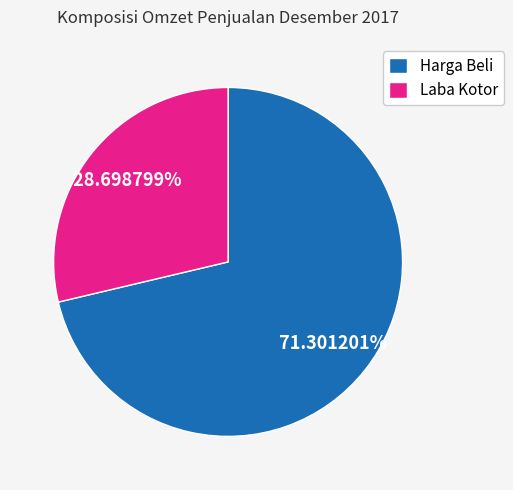

Rank the categories by value from highest to lowest.

Harga Beli, Laba Kotor